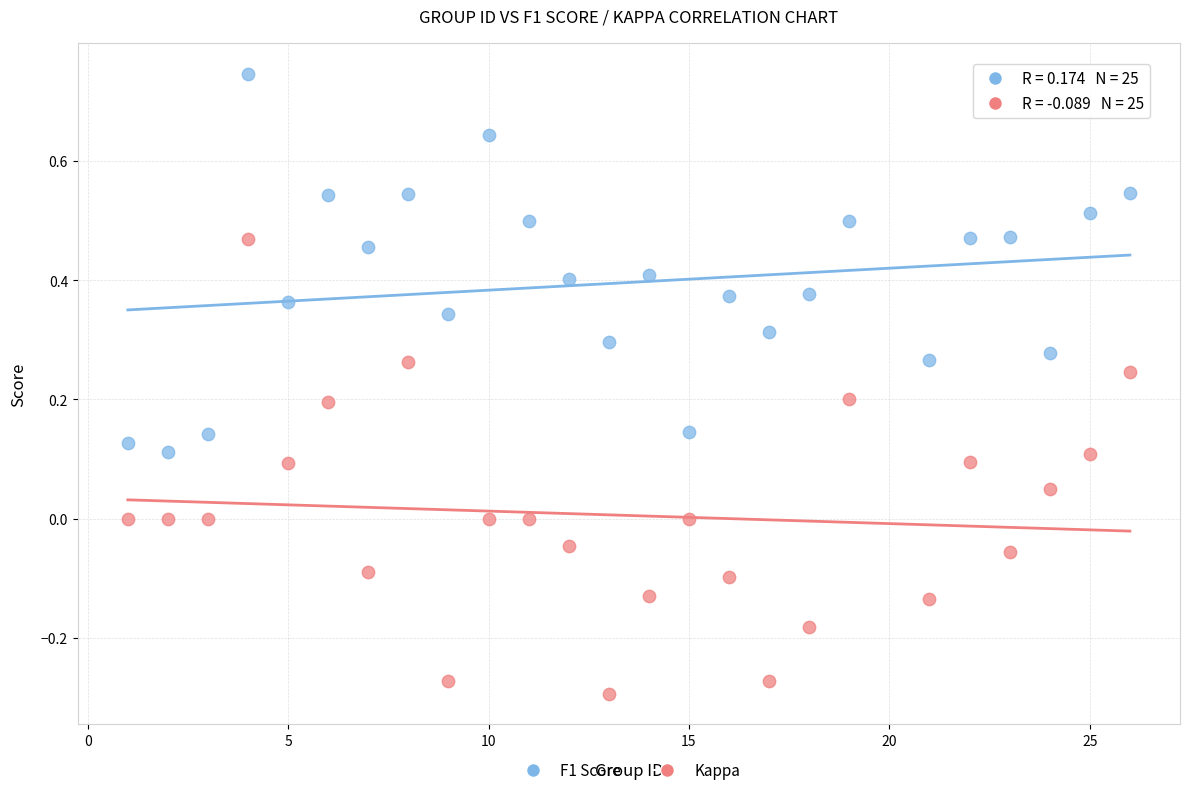

Which series has the largest Y range (max minus min)?

Kappa